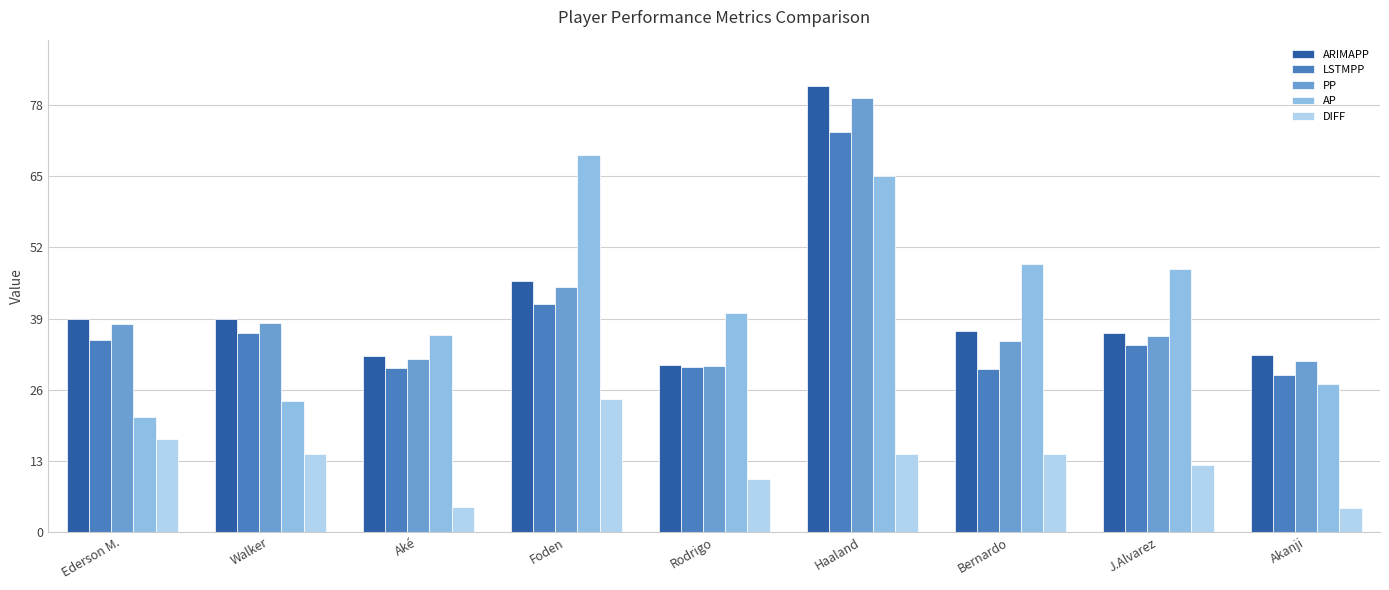

At which label does ARIMAPP first exceed 36?

Ederson M.